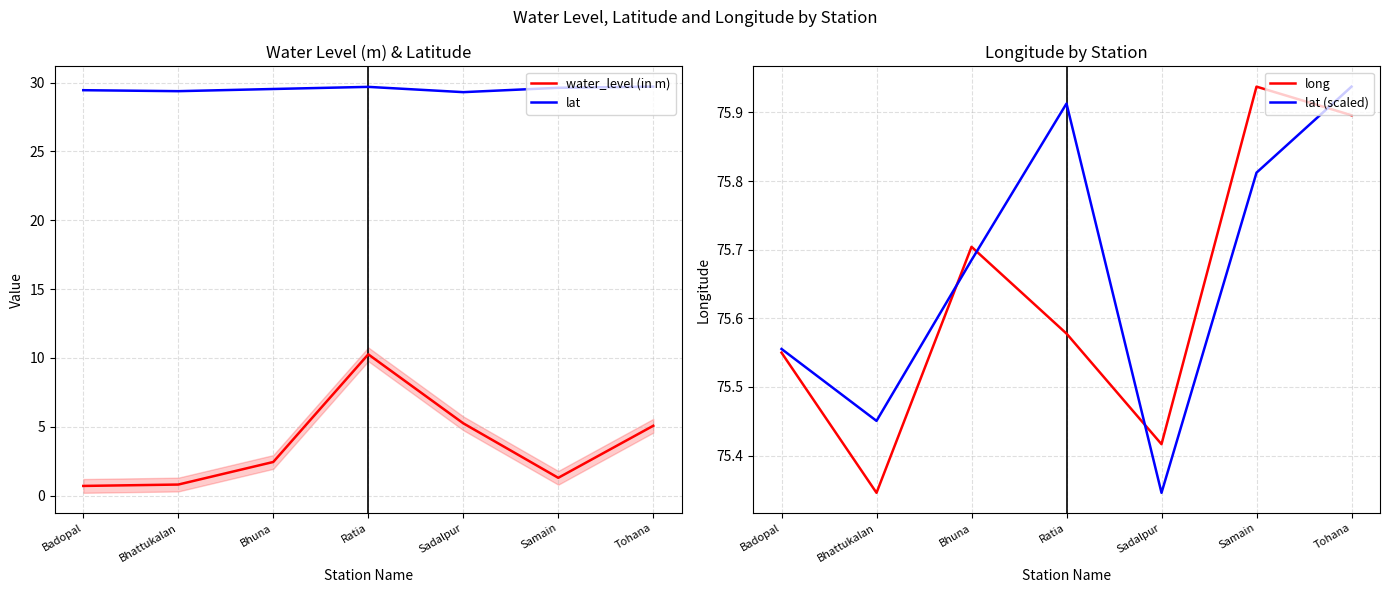

What are all the series names shown in the legend?

water_level (in m), lat, long, lat (scaled)